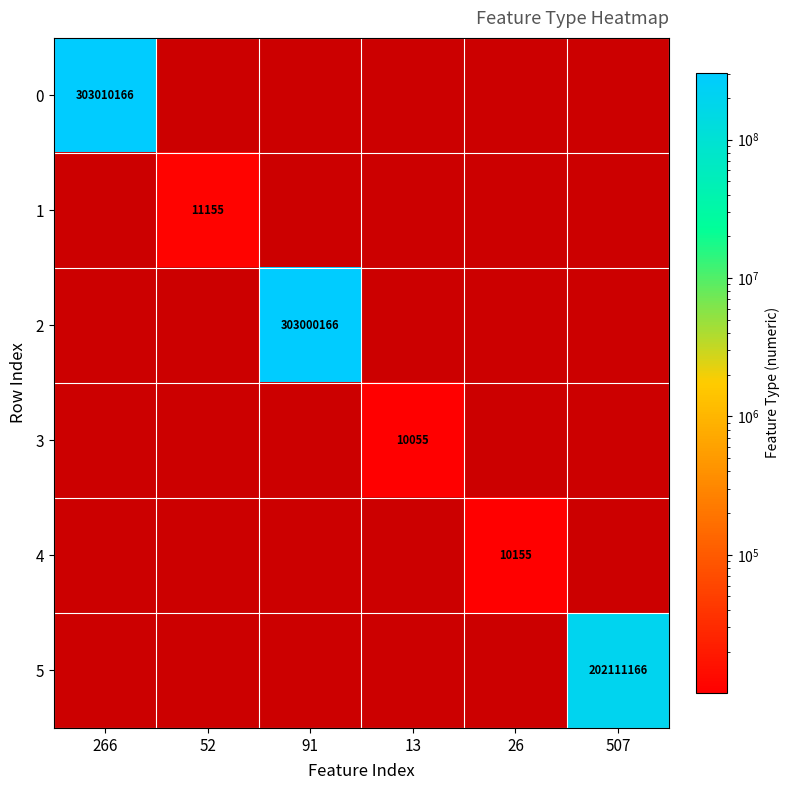

List the labels in order of 0 value, largest first.

266, 52, 91, 13, 26, 507